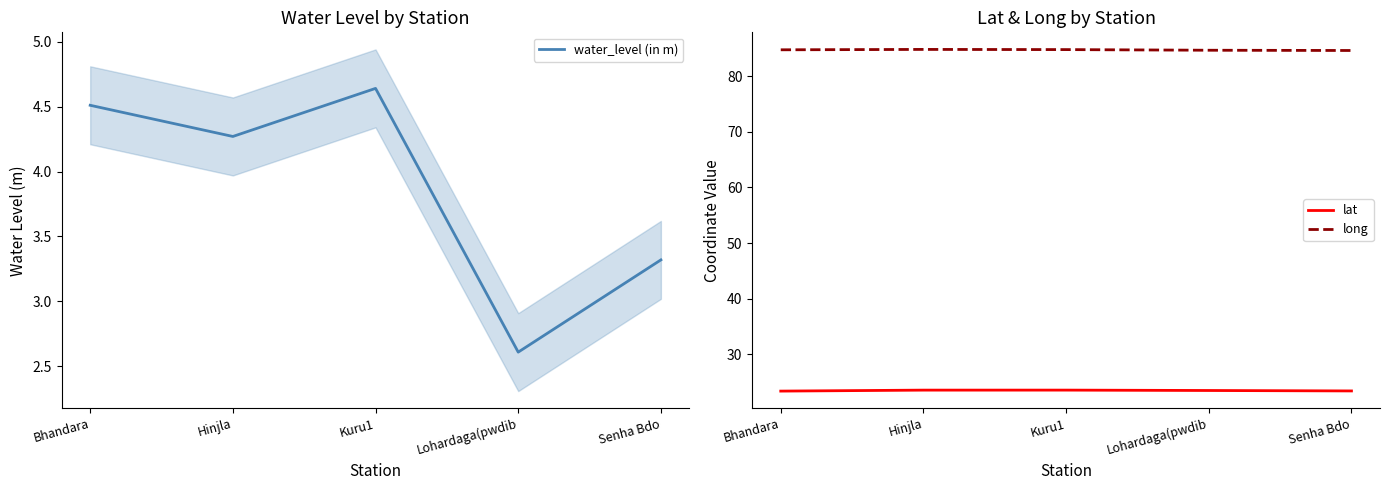

What is the spread (max minus min) of values at Senha Bdo?

81.3